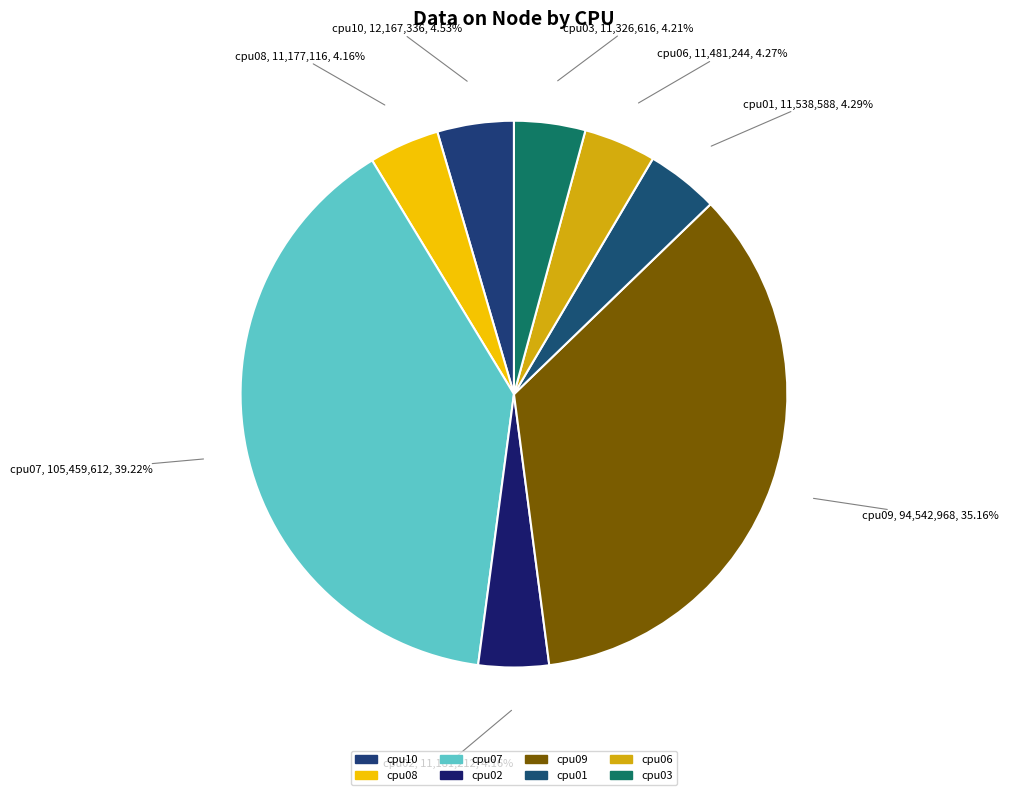

What percentage do cpu01 and cpu10 together represent?

8.8%